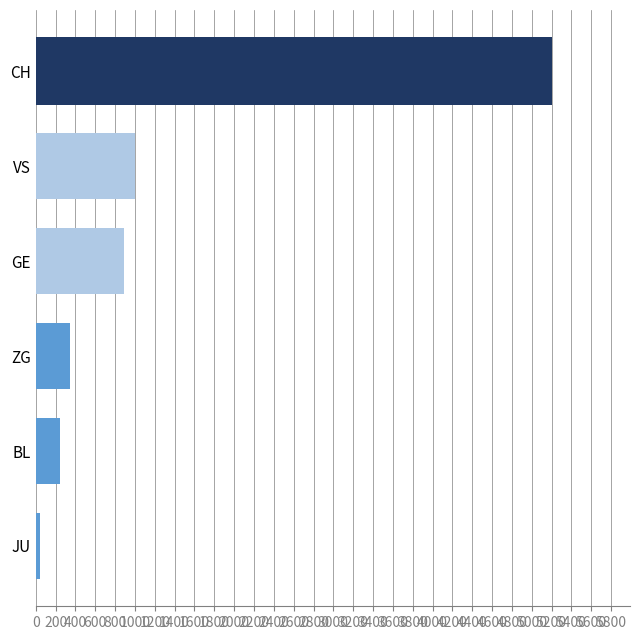

Is it true that the value at BL is 378?

False